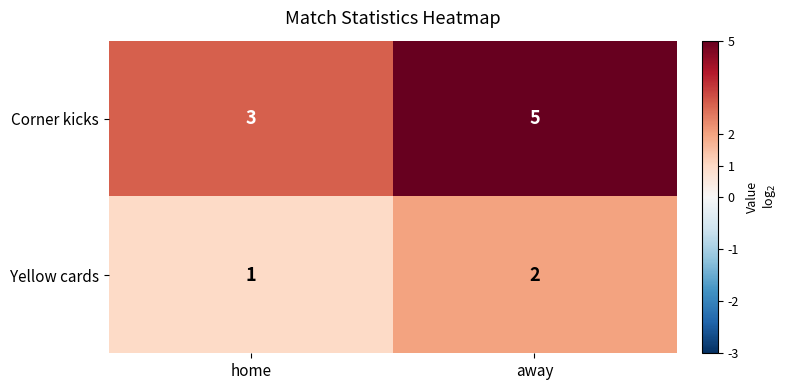

Where is Corner kicks nearest to the value 4?

home